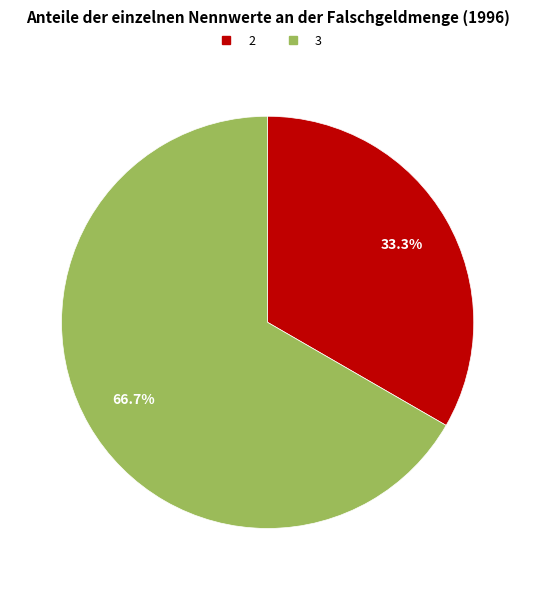

Is there any slice that represents more than half of the pie?

Yes